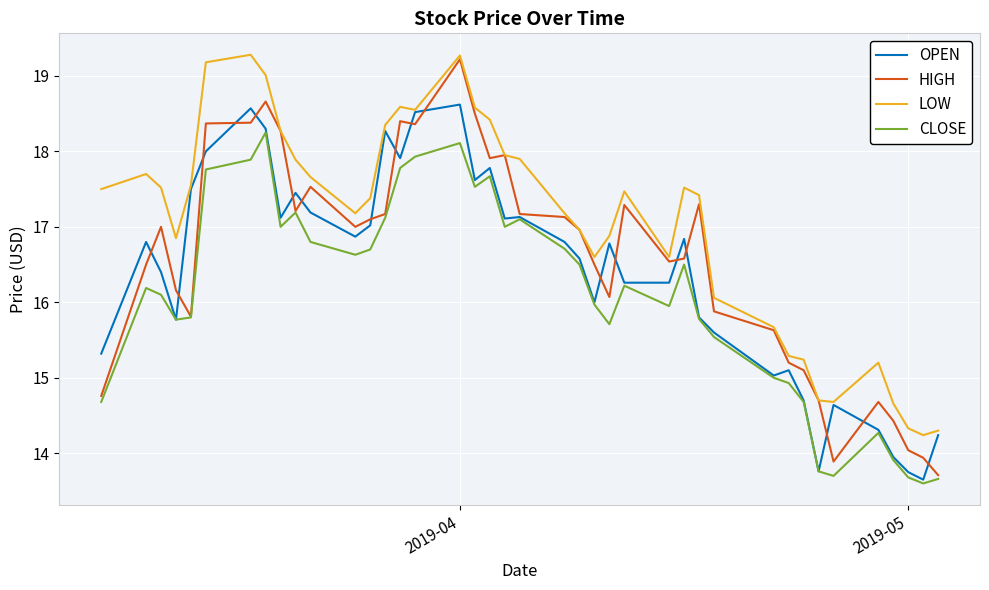

Does the chart display data point markers on the line(s)?

No